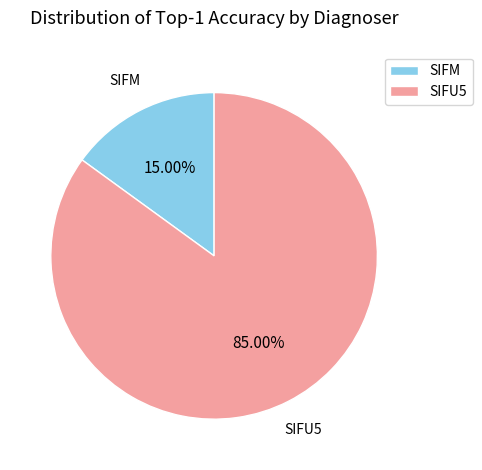

What percentage is the SIFU5 slice, to the nearest percent?

85%